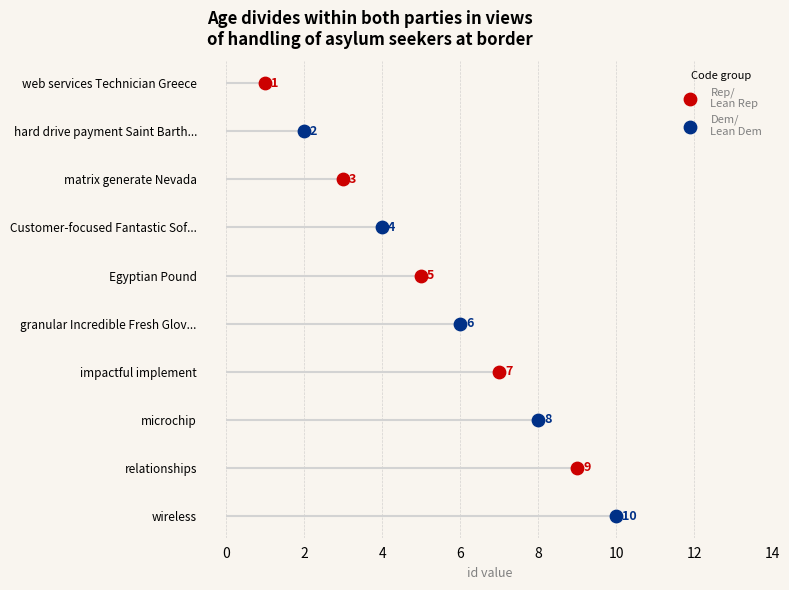

Which series has the widest spread of Y values?

Rep/
Lean Rep